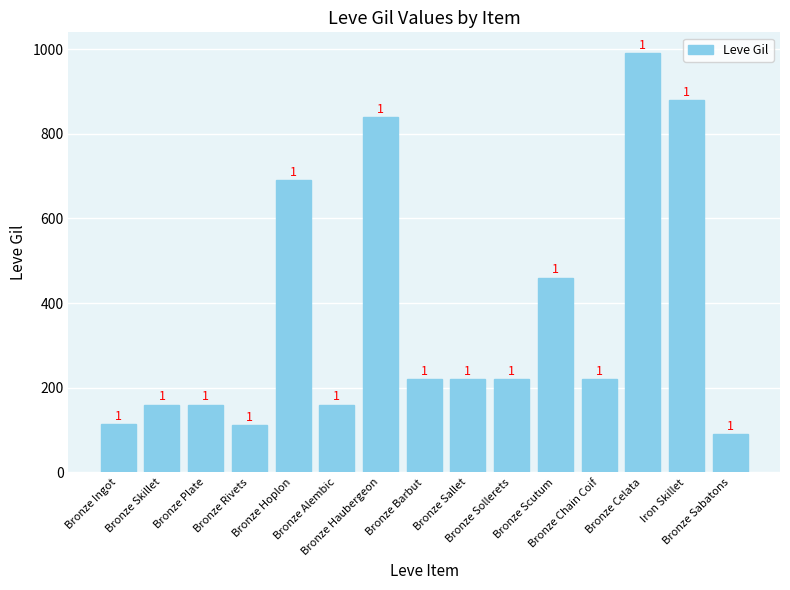

Does the chart contain any negative values?

No